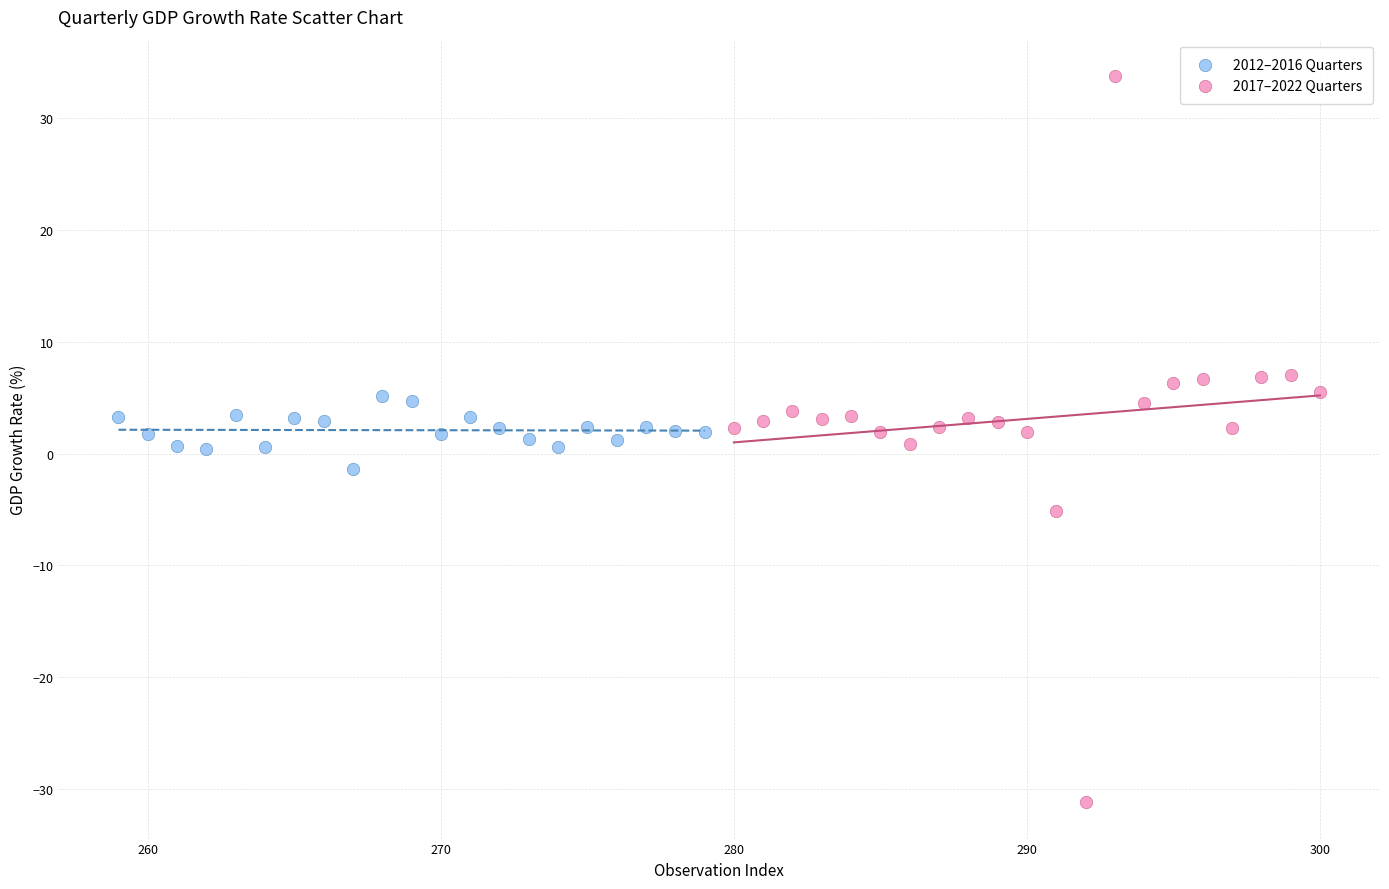

Which series contains the lowest Y value?

2017–2022 Quarters